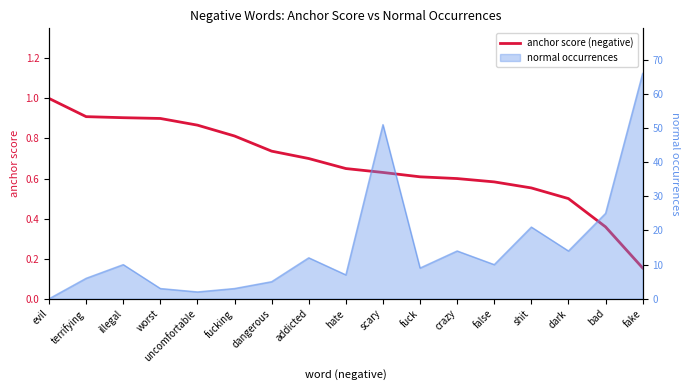

True or false: there are more than 1 points higher than both neighbors.

False